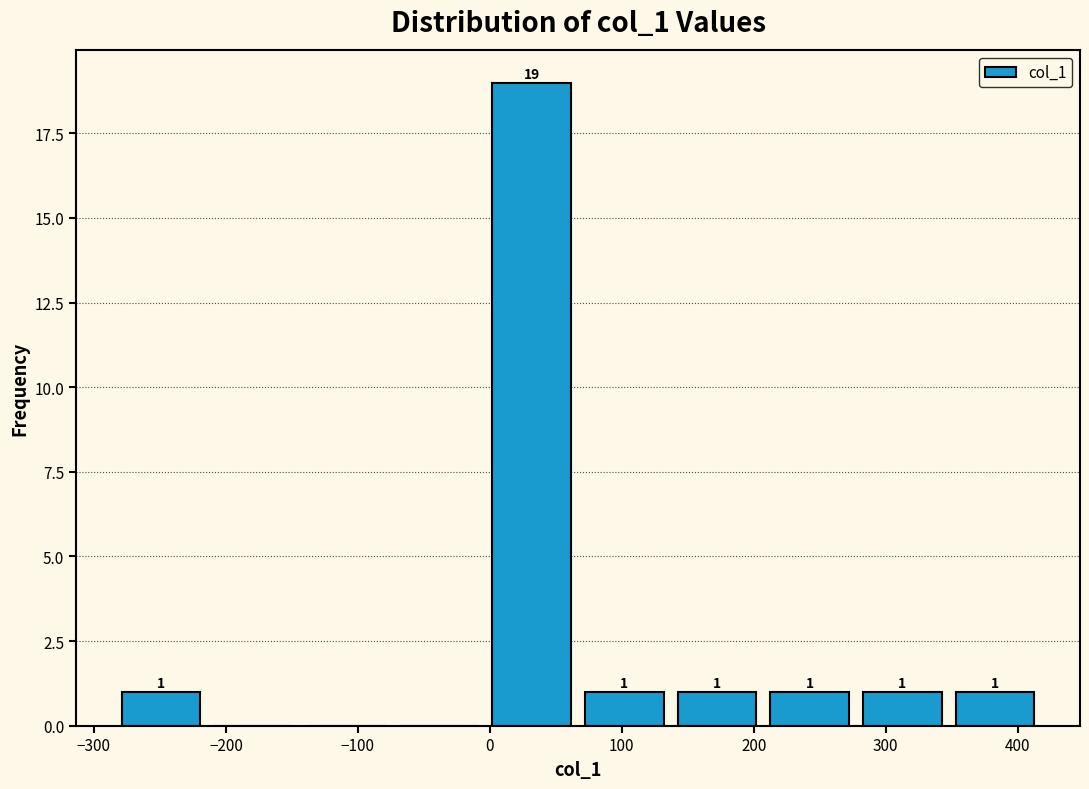

Which range on the x-axis has the tallest bar?

0 to 70